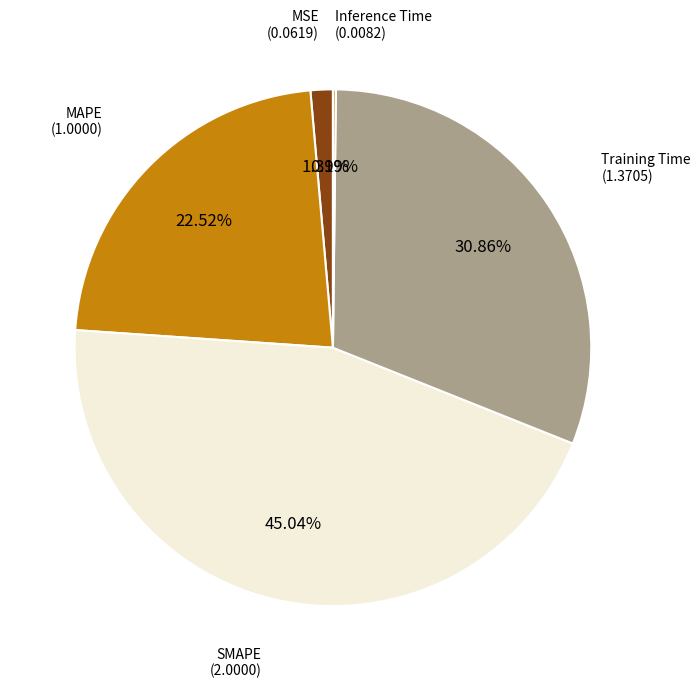

Is there any slice that represents more than half of the pie?

No